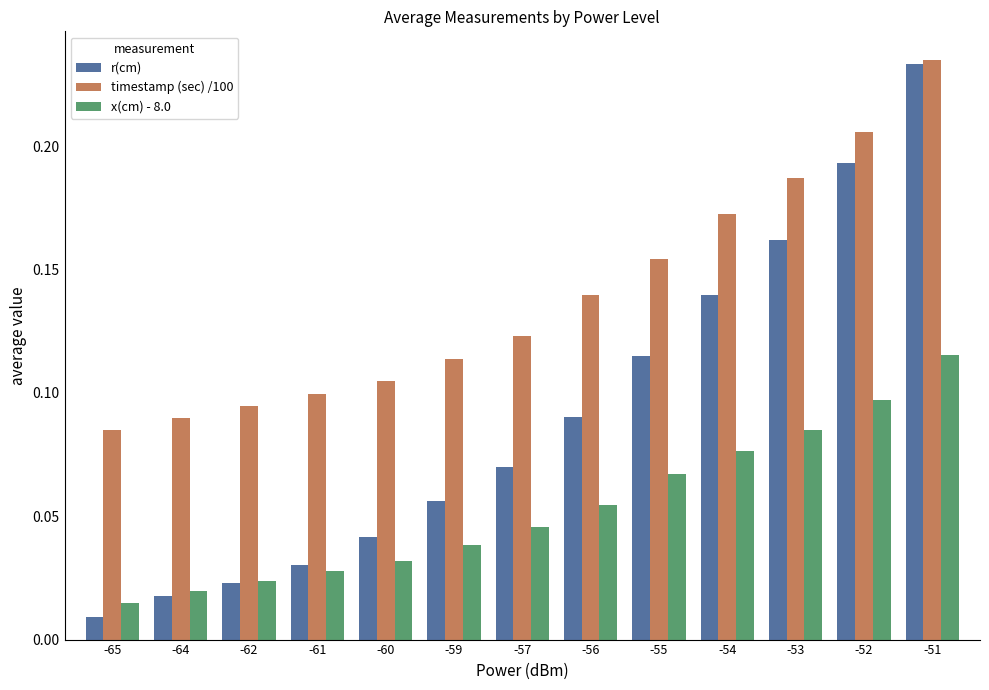

Are the bars horizontal?

No